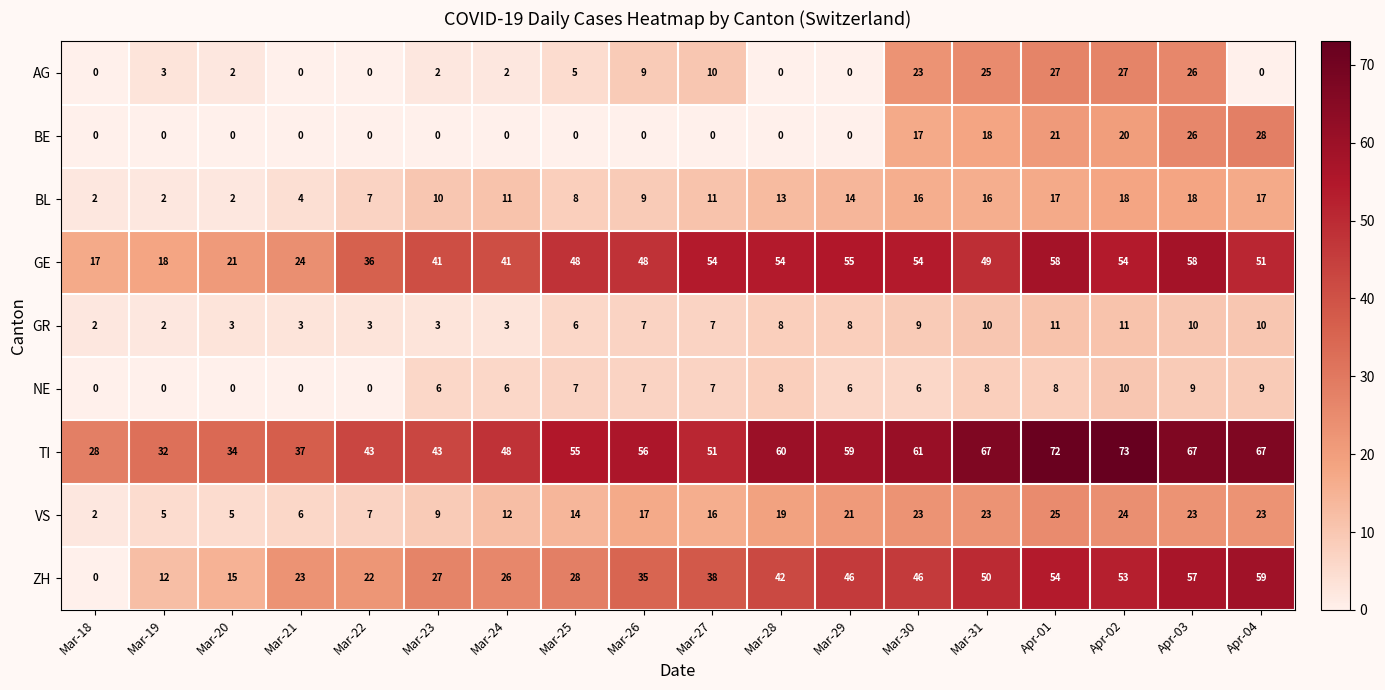

At which category is the sum across all series the highest?

Apr-03